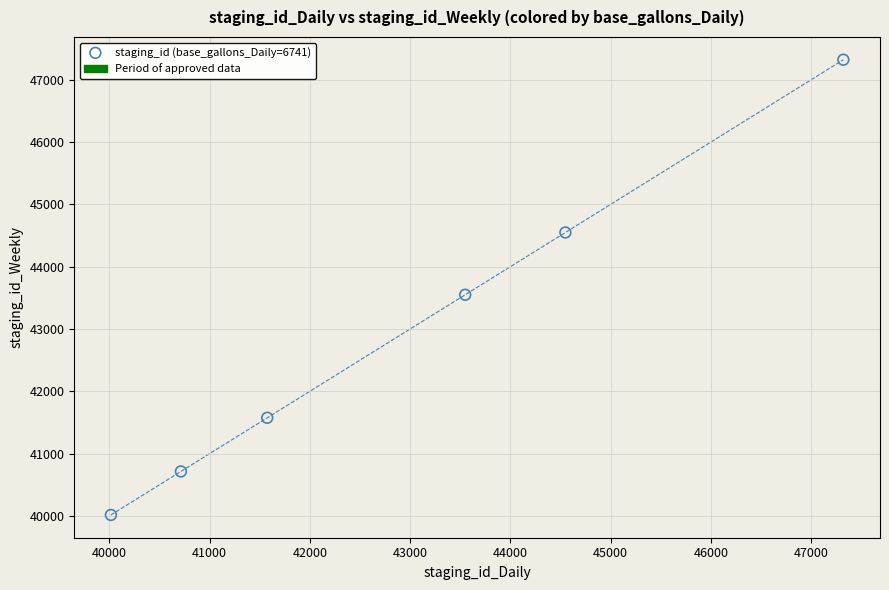

What is the range of X values (max minus min)?

7304